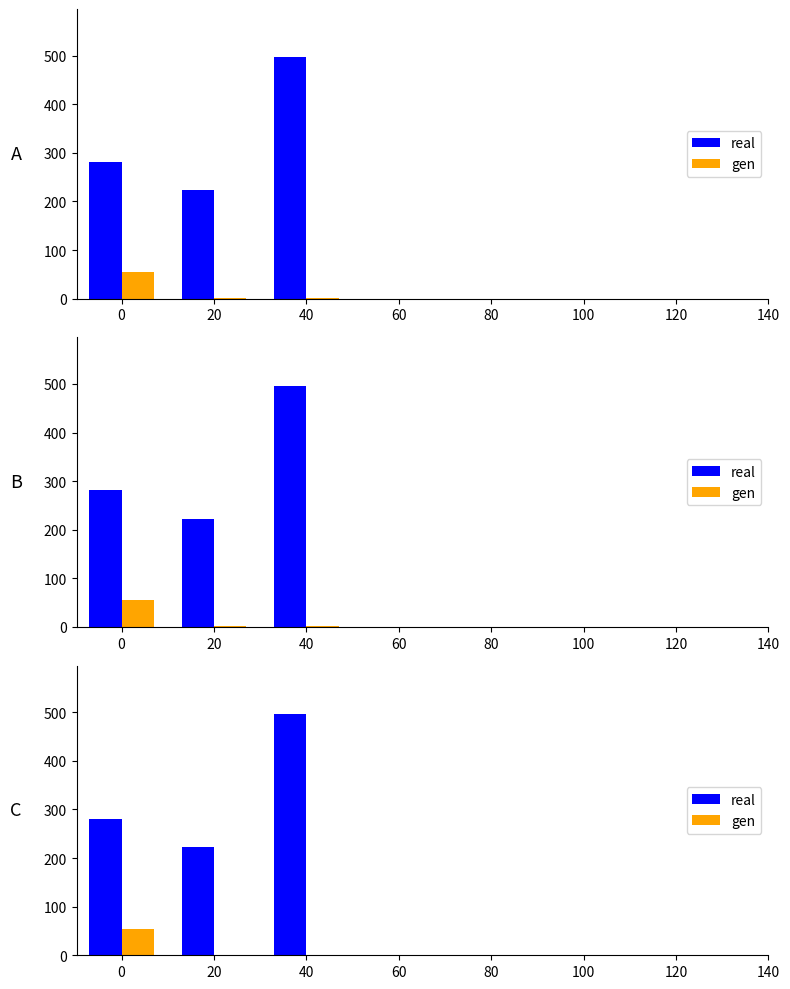

Rank the categories by real value from lowest to highest.

20, 0, 40